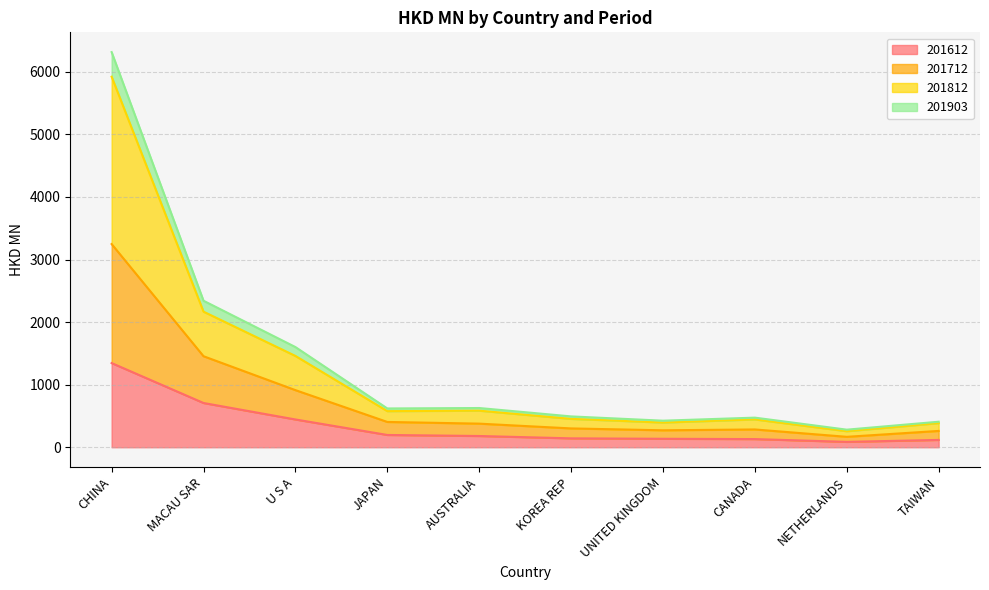

What is the highest value of the 201612 series?

1345.5